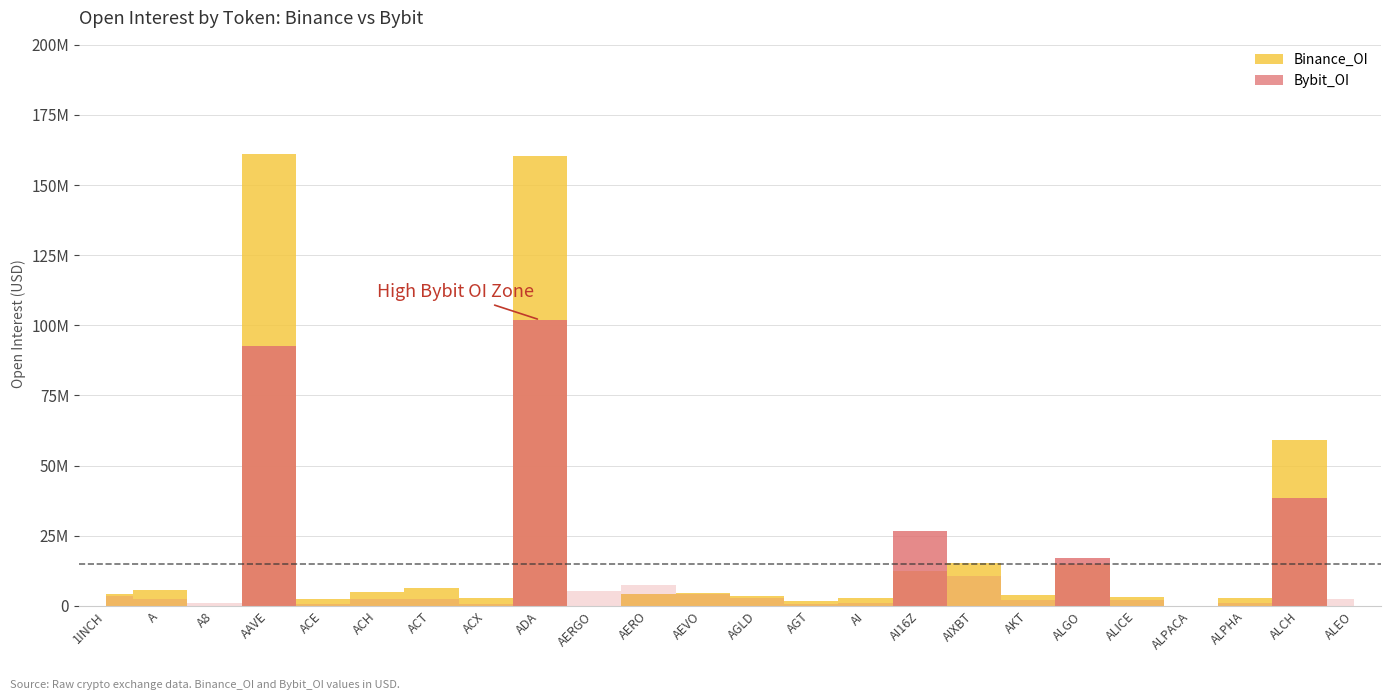

List the series in order of their overall mean, lowest first.

Bybit_OI, Binance_OI